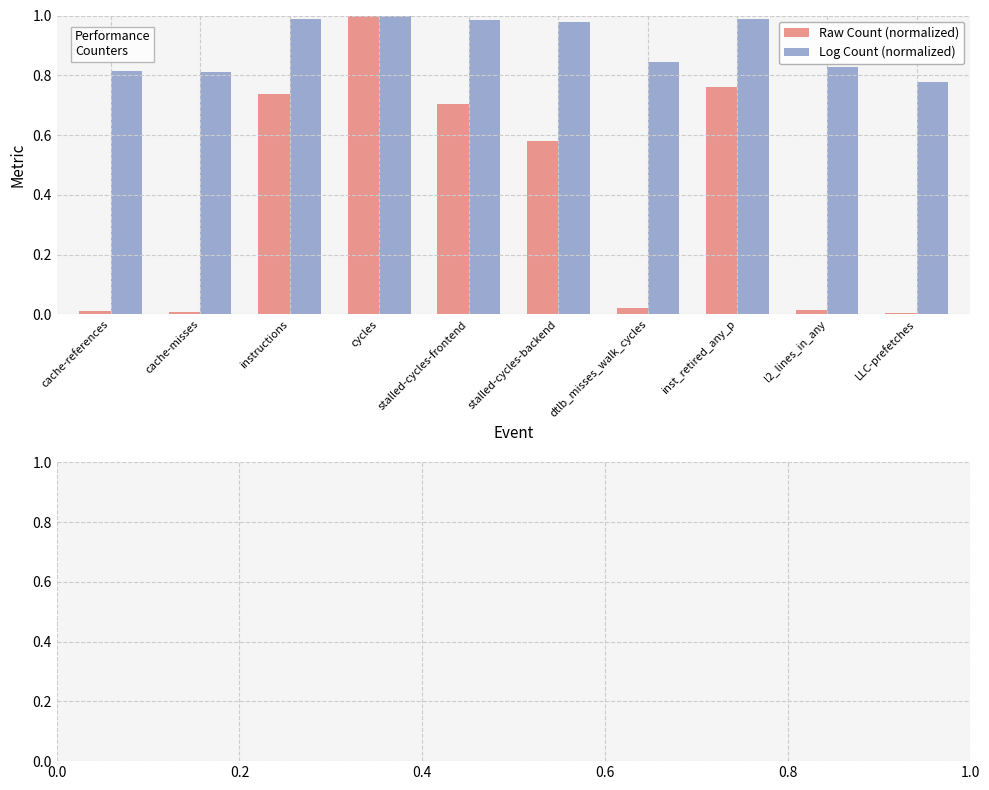

Does the chart contain stacked bars?

No